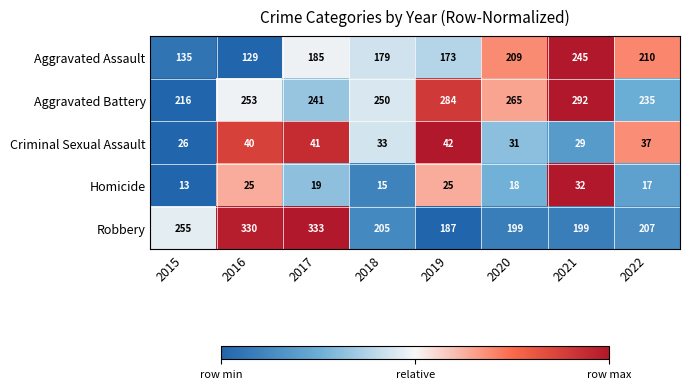

Which label corresponds to the smallest value in the chart?

2015